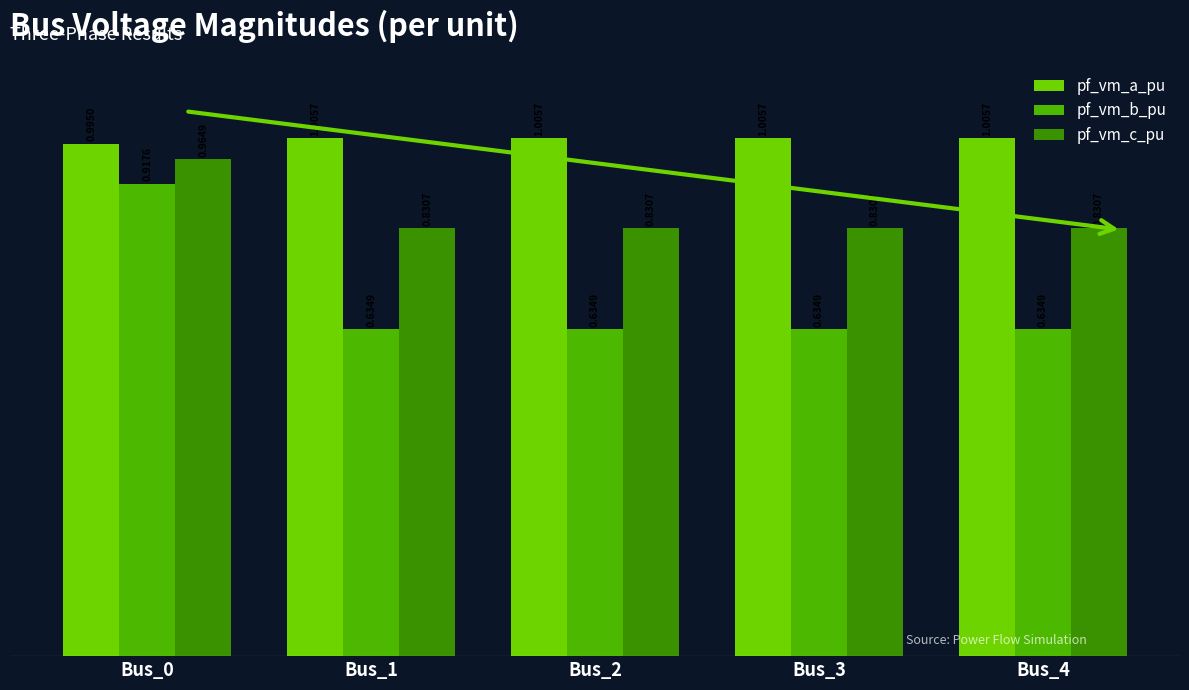

What is the difference between the pf_vm_b_pu values at Bus_0 and Bus_2?

0.3